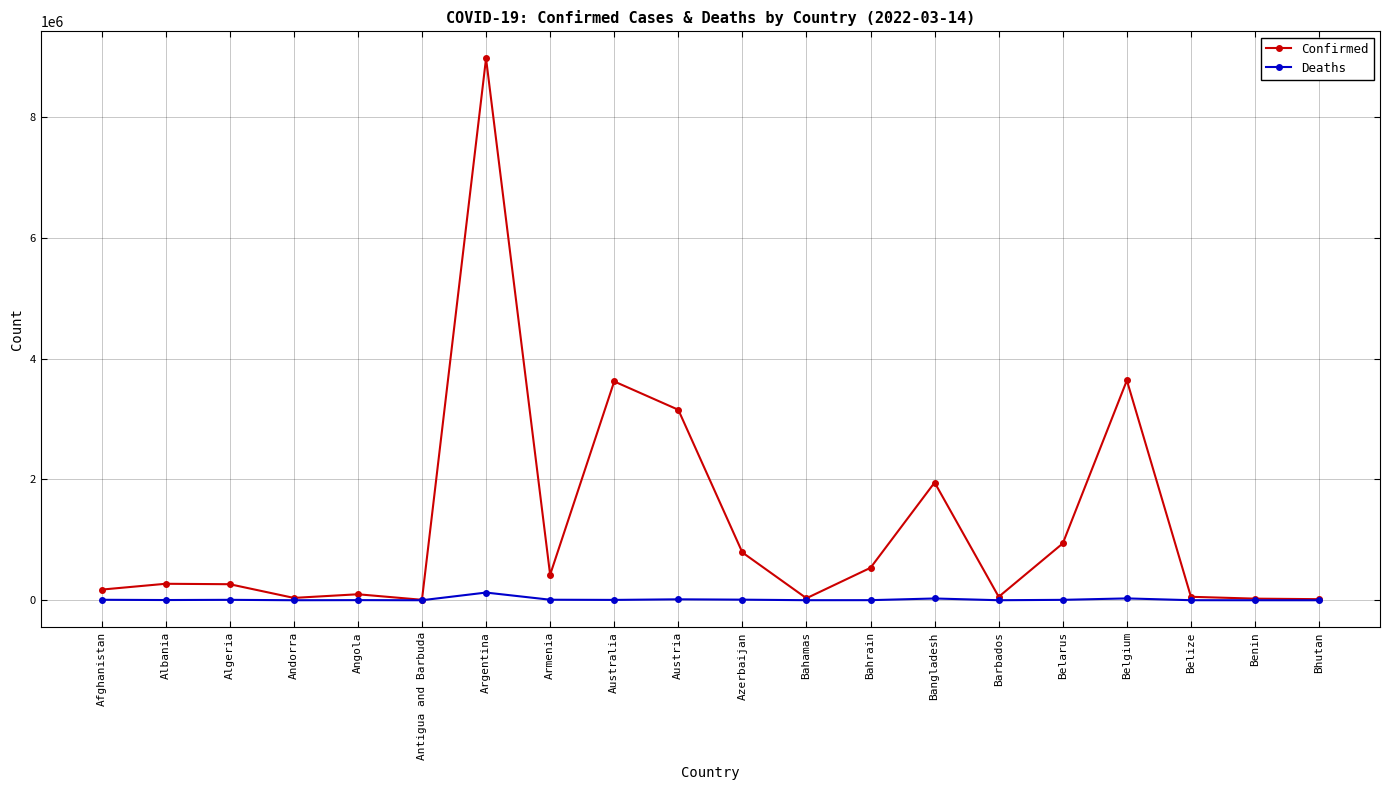

What is the difference between the maximum and minimum values in the Deaths series?

127180